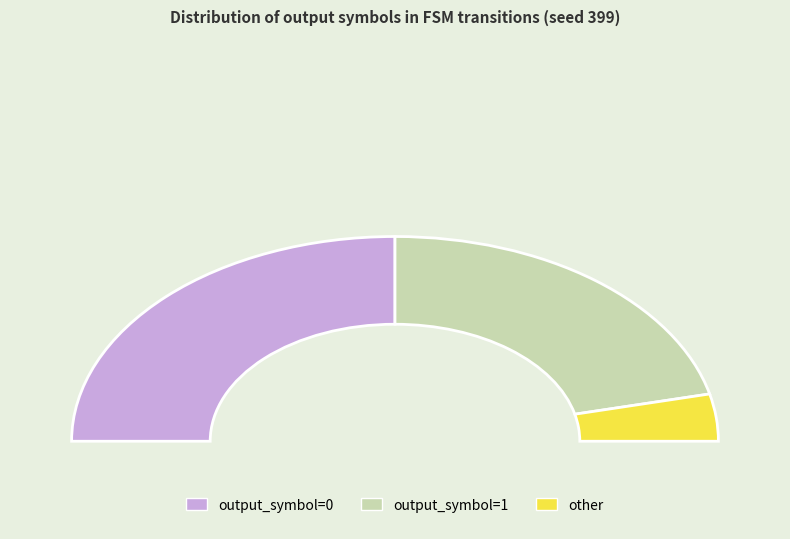

What is the smallest slice in the pie chart?

other